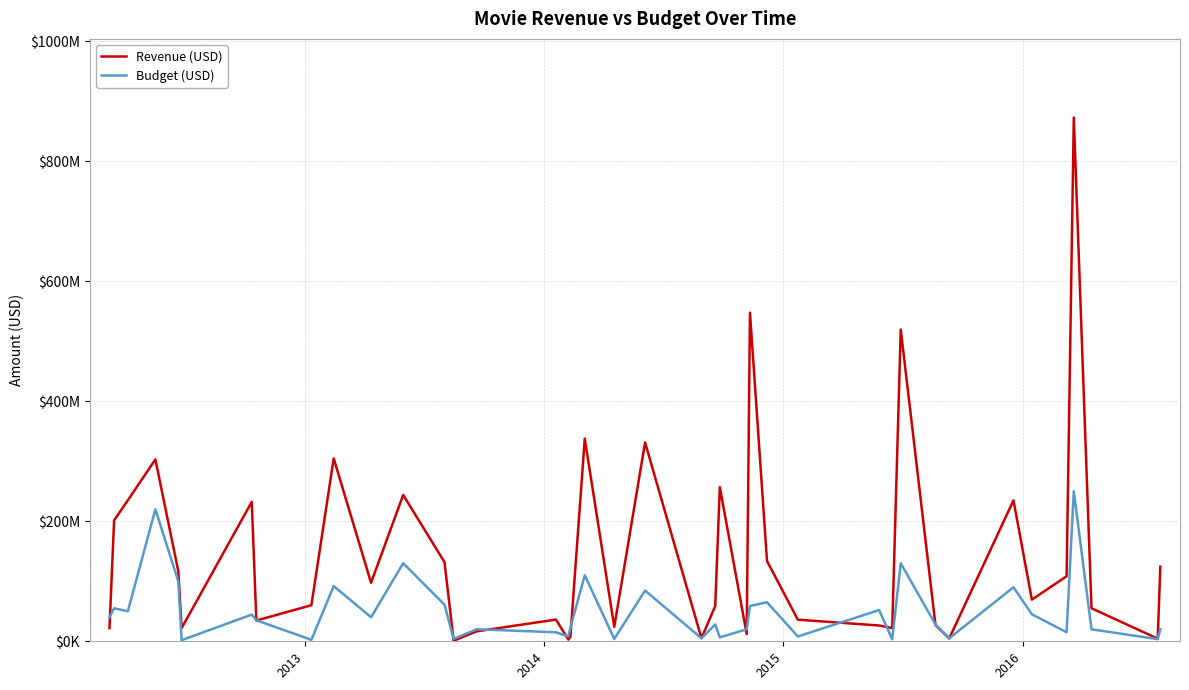

What is the difference between the maximum and minimum values in the Revenue (USD) series?

871700000